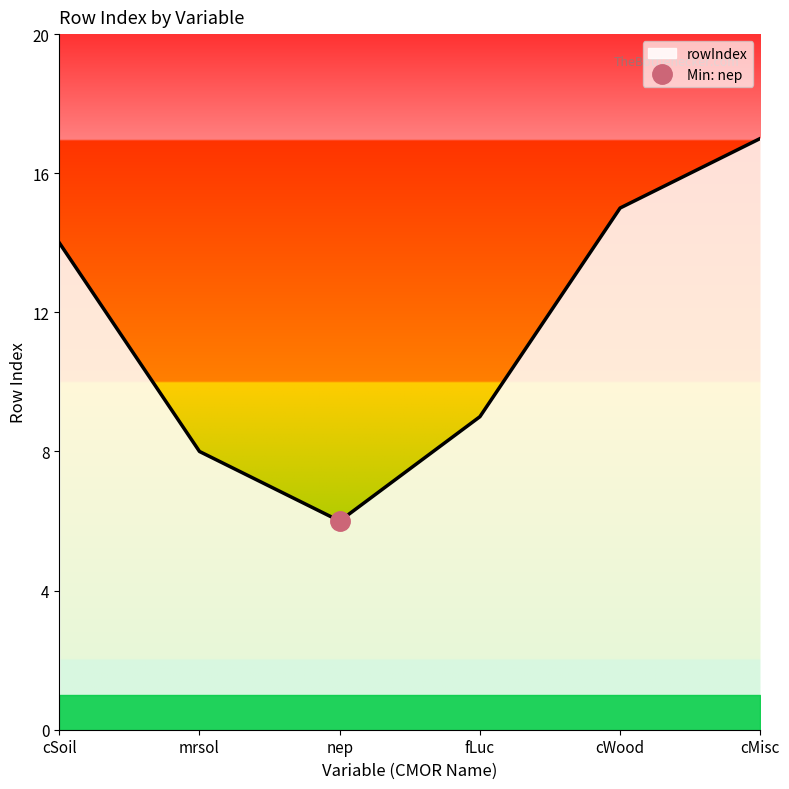

Which has a higher value, nep or cMisc?

cMisc